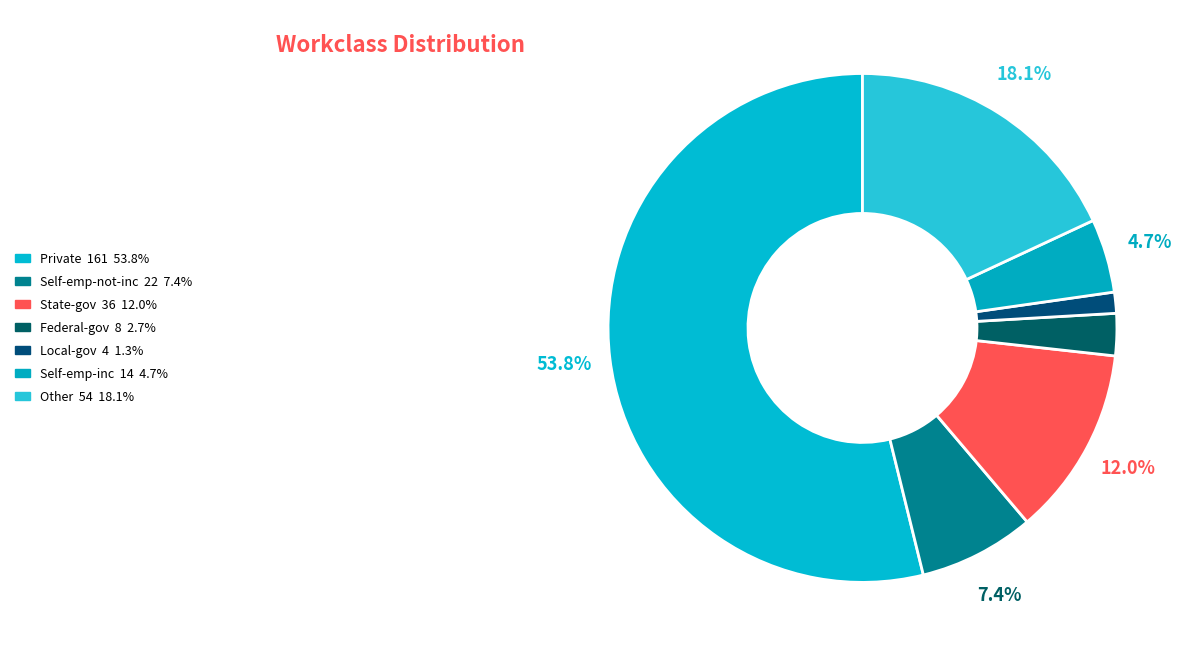

How many slices are in this pie chart?

7